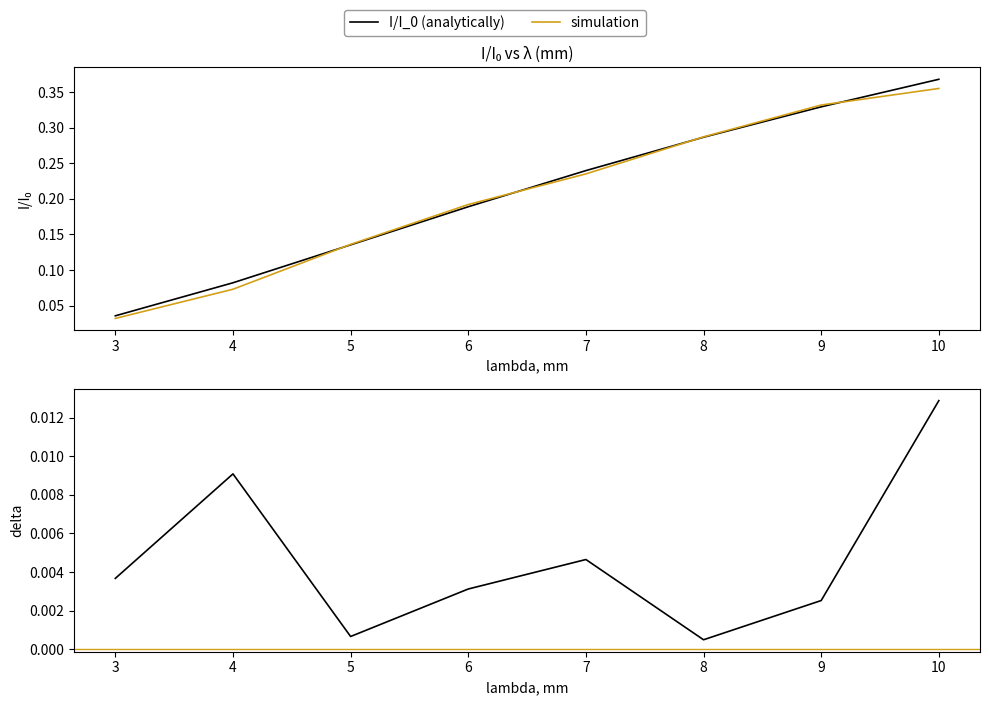

True or false: I/I_0 (analytically) has more than 0 interior local peaks.

False